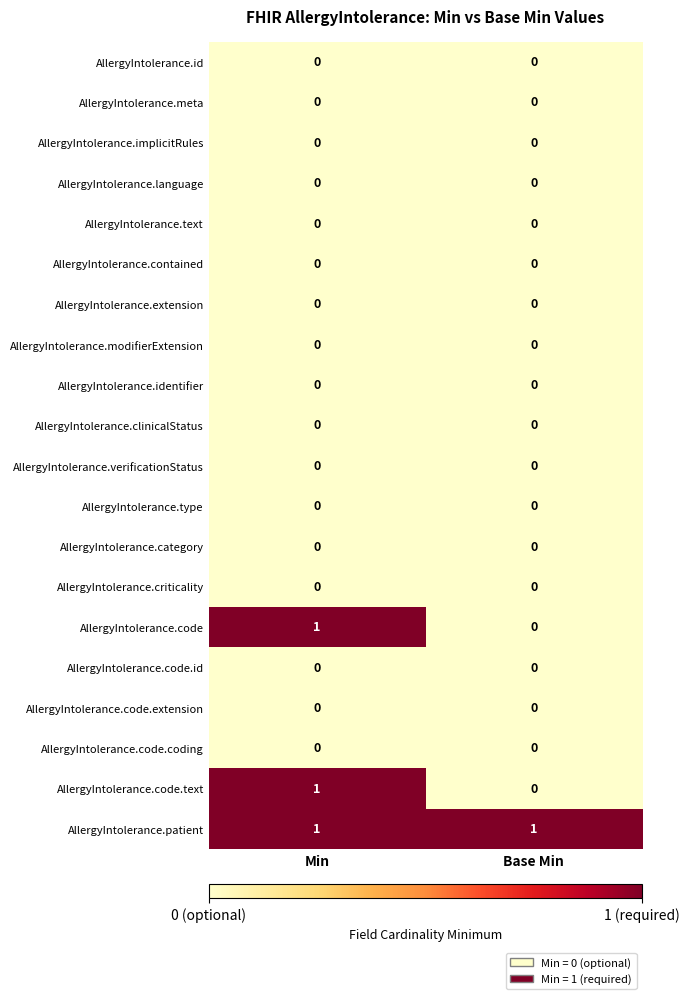

Is it true that AllergyIntolerance.extension equals 0 at Min?

True